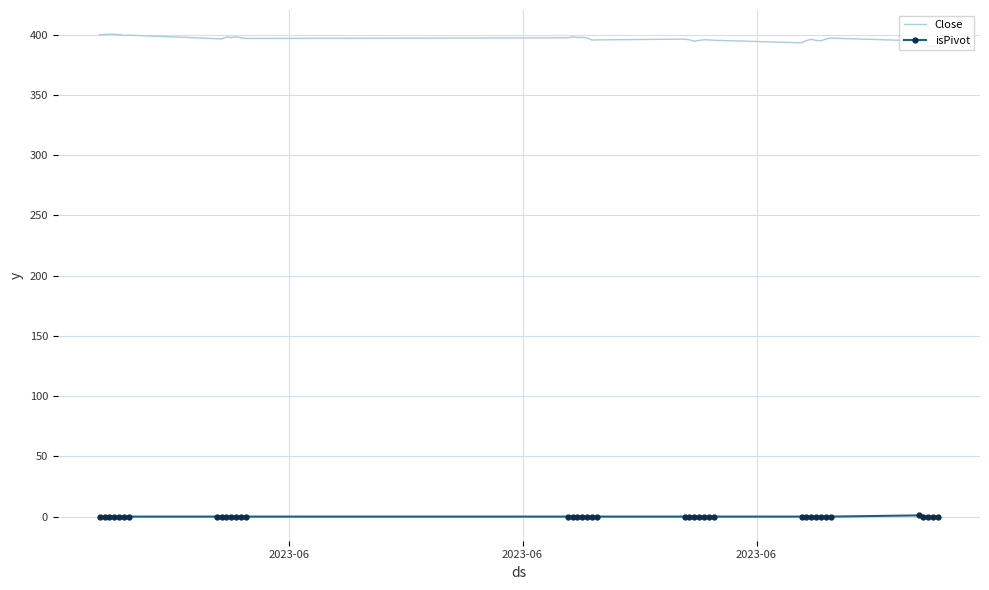

Rank the series by their maximum value, from lowest to highest.

isPivot, Close